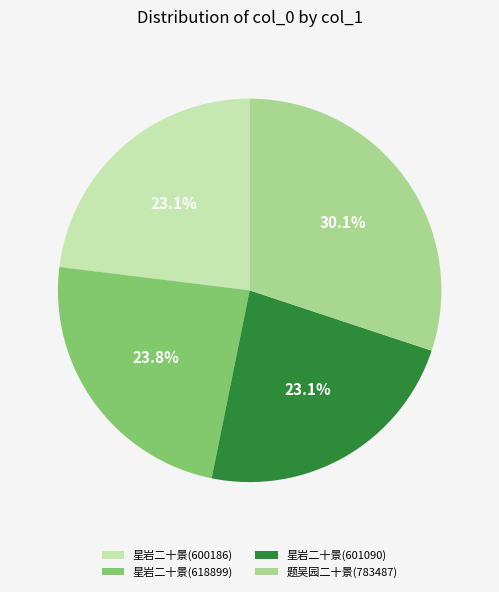

Is the sum of 星岩二十景(601090) and 星岩二十景(618899) greater than half?

No